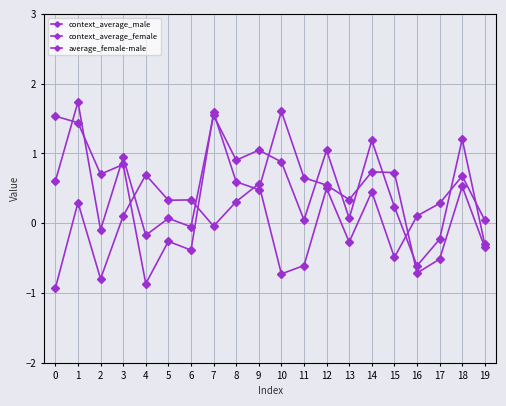

Is this an area chart (filled region under the line)?

No